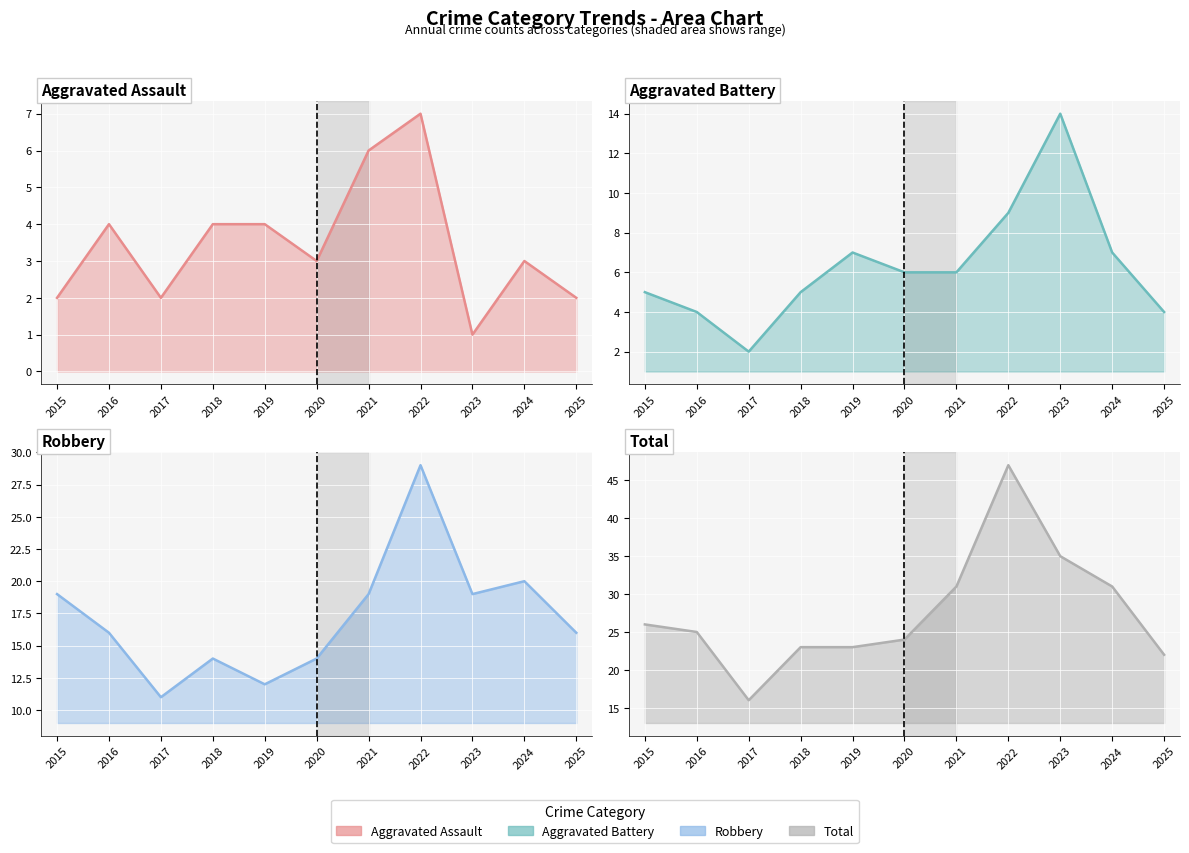

How many distinct data groups are displayed?

4